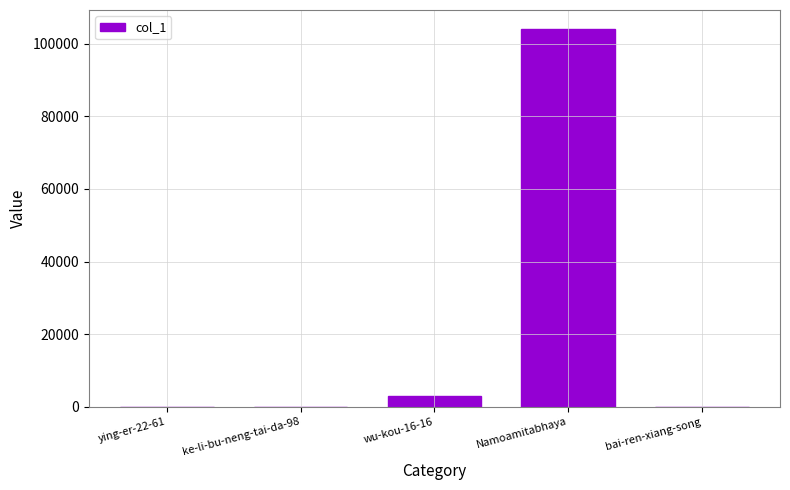

Which has a higher value, ying-er-22-61 or Namoamitabhaya?

Namoamitabhaya